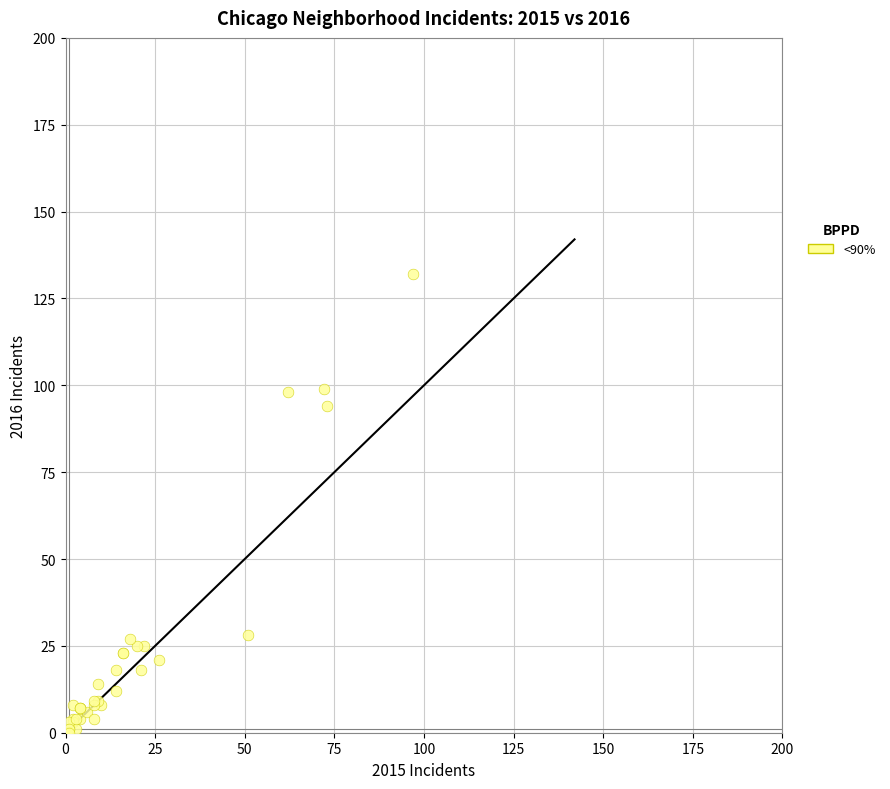

What Y value in the scatter plot is closest to 66?

94